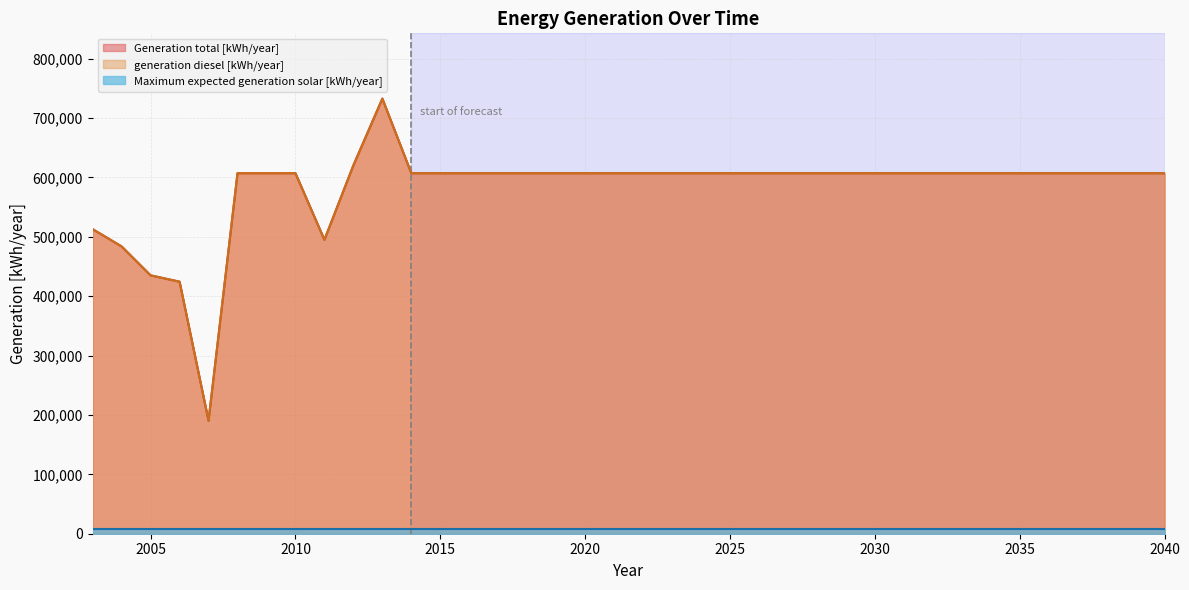

How many lines are shown in the chart?

3